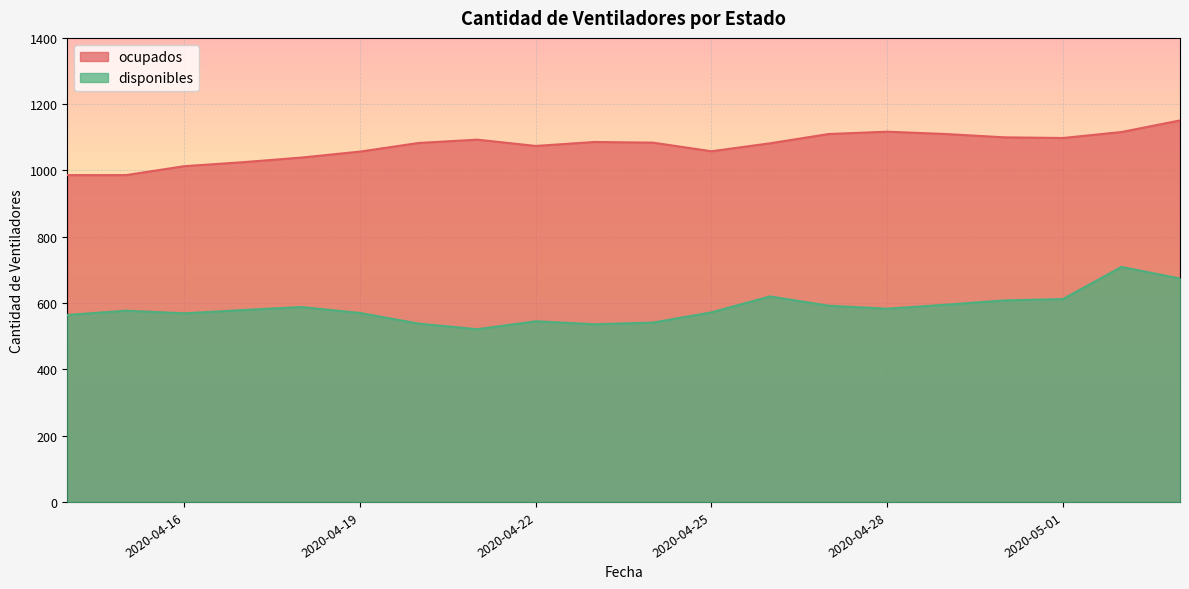

Reading left to right, extract all data points from this chart.

disponibles: 2020-04-14=564	2020-04-15=577	2020-04-16=569	2020-04-17=579	2020-04-18=588	2020-04-19=570	2020-04-20=538	2020-04-21=521	2020-04-22=545	2020-04-23=536	2020-04-24=541	2020-04-25=572	2020-04-26=620	2020-04-27=592	2020-04-28=583	2020-04-29=595	2020-04-30=608	2020-05-01=612	2020-05-02=709	2020-05-03=674
ocupados: 2020-04-14=986	2020-04-15=986	2020-04-16=1013	2020-04-17=1025	2020-04-18=1039	2020-04-19=1057	2020-04-20=1083	2020-04-21=1093	2020-04-22=1074	2020-04-23=1086	2020-04-24=1084	2020-04-25=1058	2020-04-26=1082	2020-04-27=1110	2020-04-28=1117	2020-04-29=1110	2020-04-30=1100	2020-05-01=1098	2020-05-02=1116	2020-05-03=1151